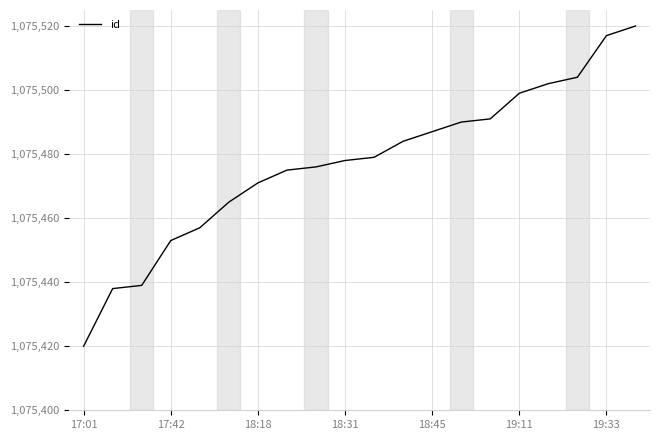

What is the smallest value displayed?

1075420